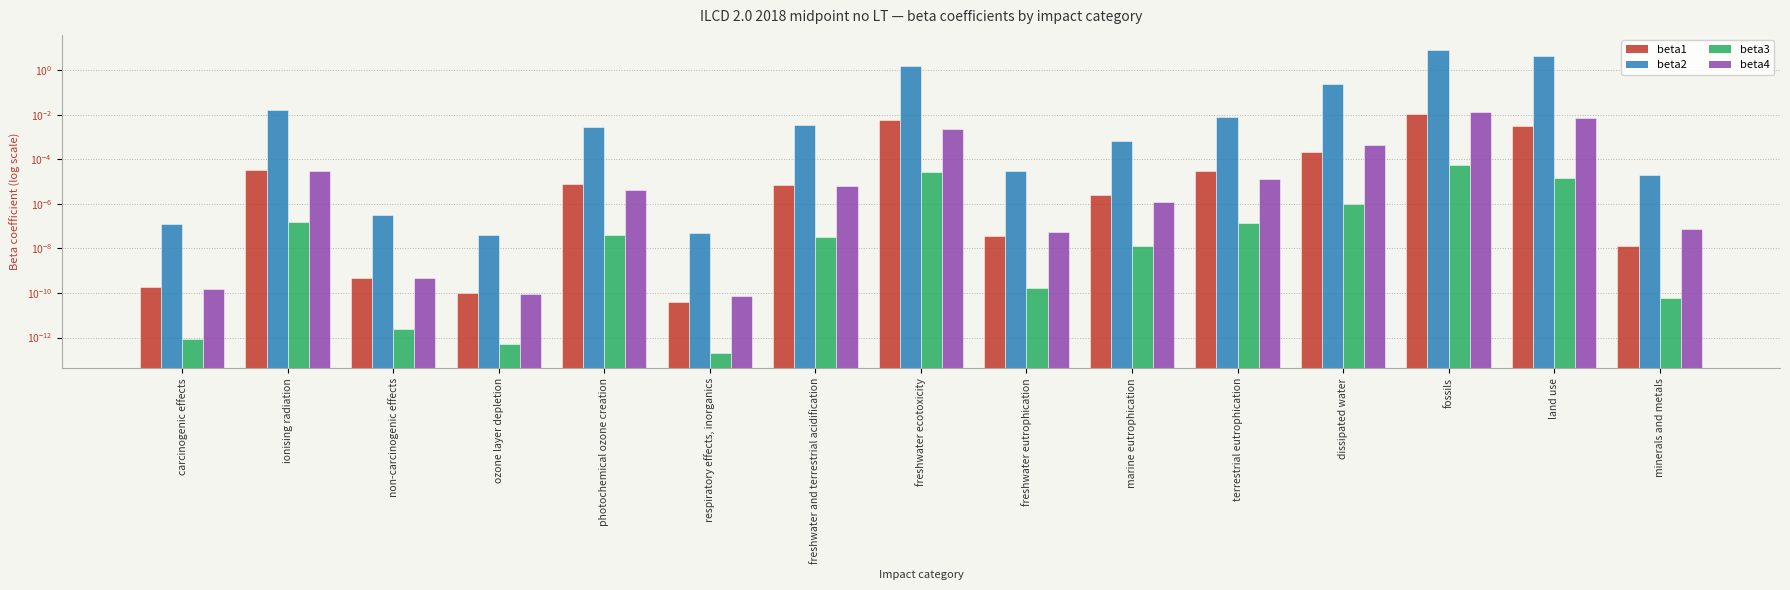

How many bars are there in total?

60